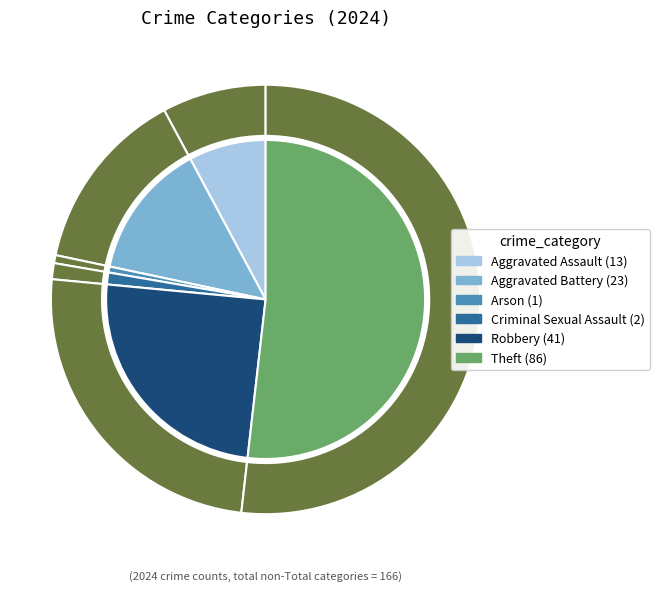

What percentage is NOT represented by Arson?

99.4%